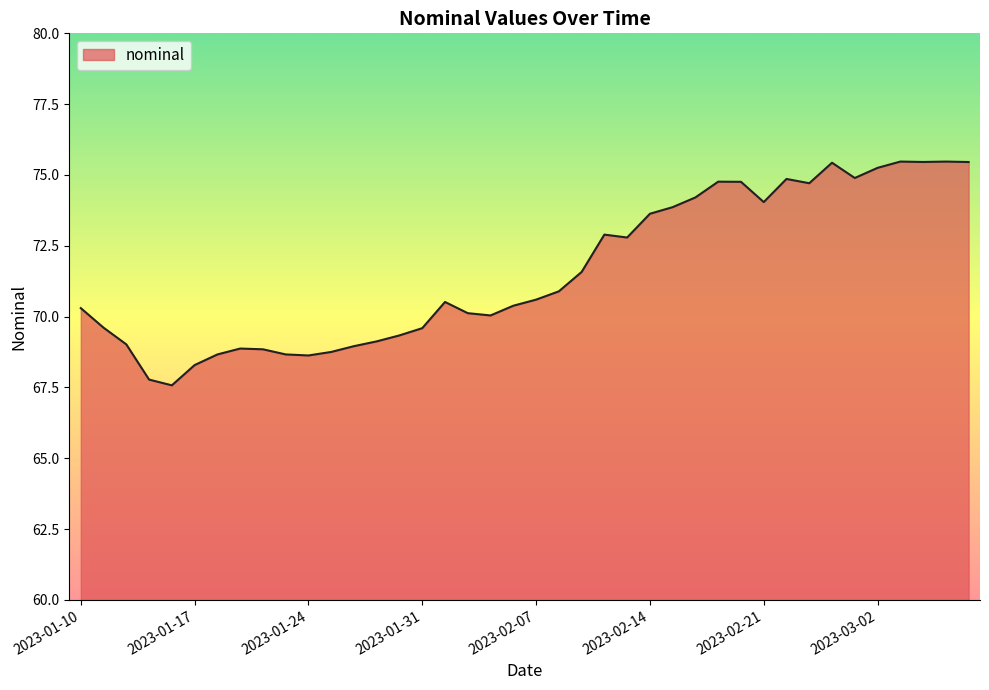

True or false: there are more than 2 points higher than both neighbors.

True